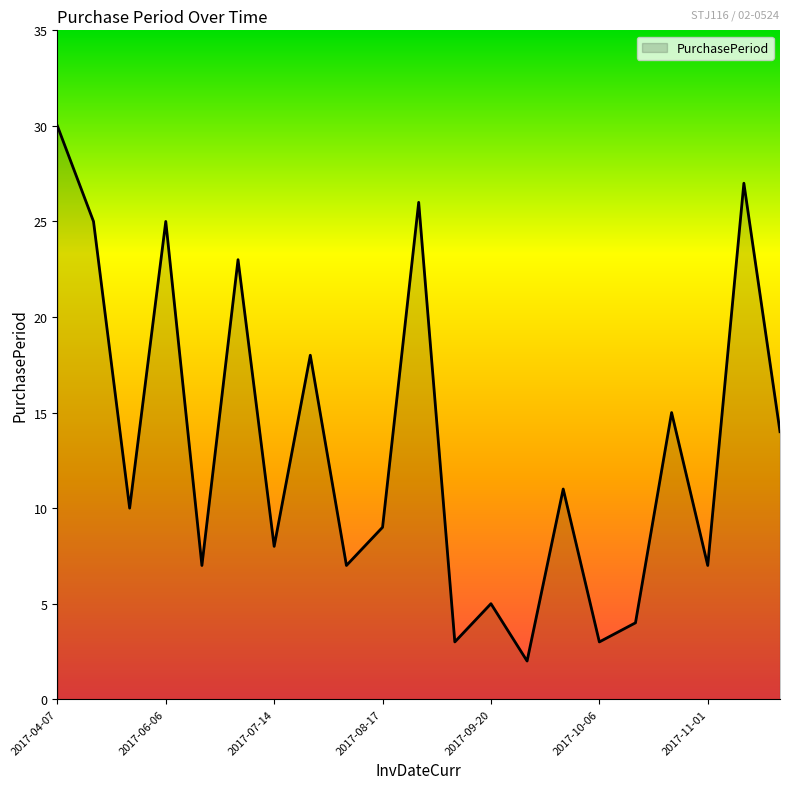

How many interior local valleys (lower than both neighbors) does the data have?

8